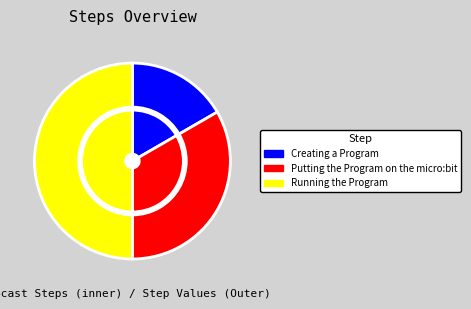

Does Creating a Program represent more than half of the total?

No